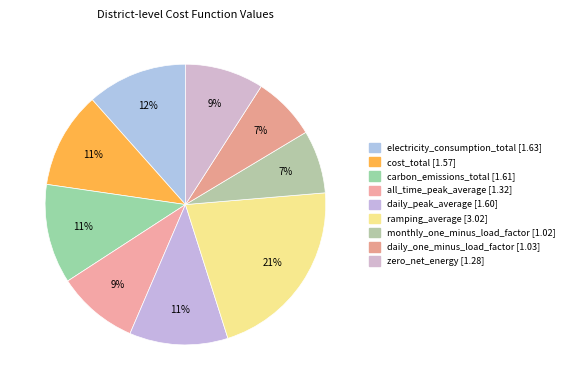

Is there any slice that represents more than half of the pie?

No